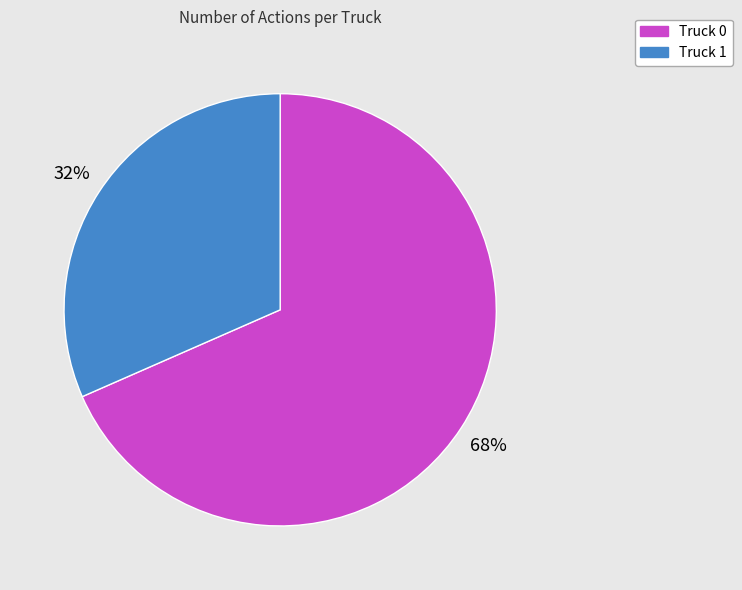

Do Truck 1 and Truck 0 together represent more than half of the pie?

Yes